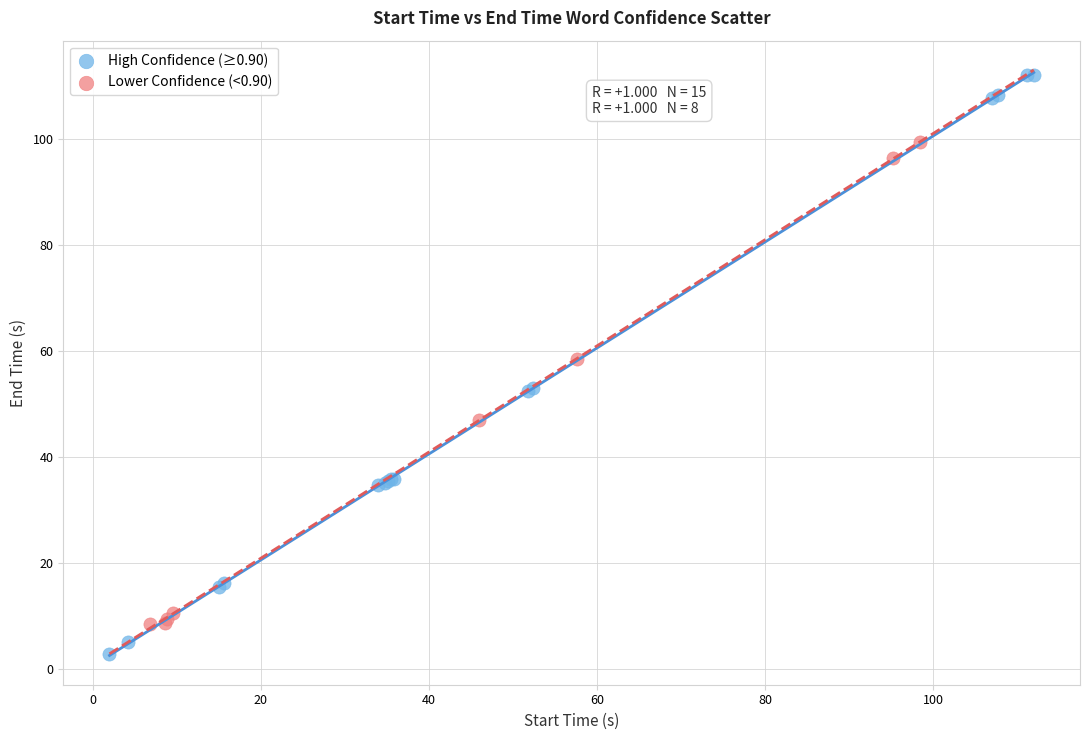

Which series contains the lowest Y value?

High Confidence (≥0.90)